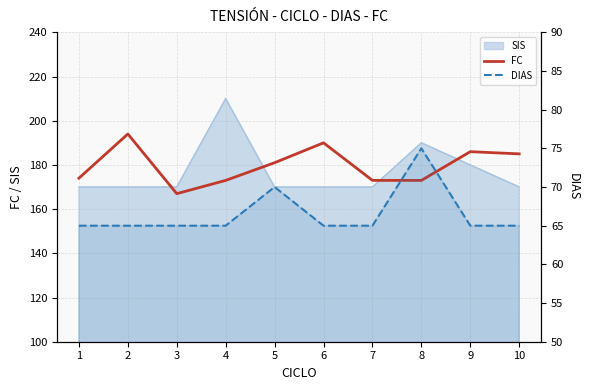

Reading left to right, what are all the values shown in this chart?

FC: 174	194	167	173	181	190	173	173	186	185
DIAS: 65	65	65	65	70	65	65	75	65	65